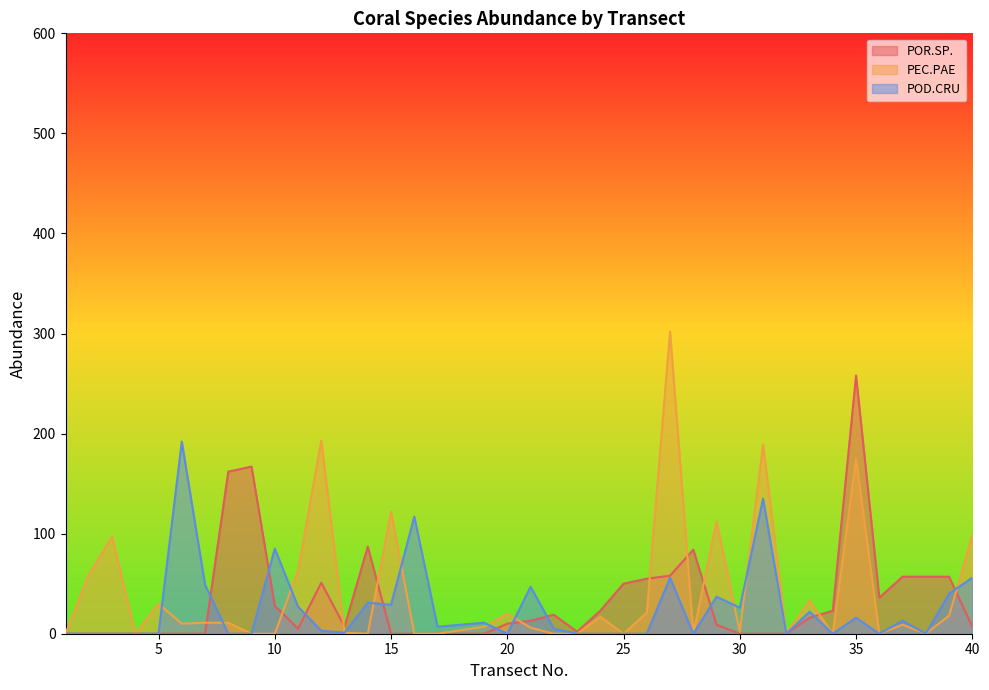

Where is the first local minimum for POD.CRU?

13